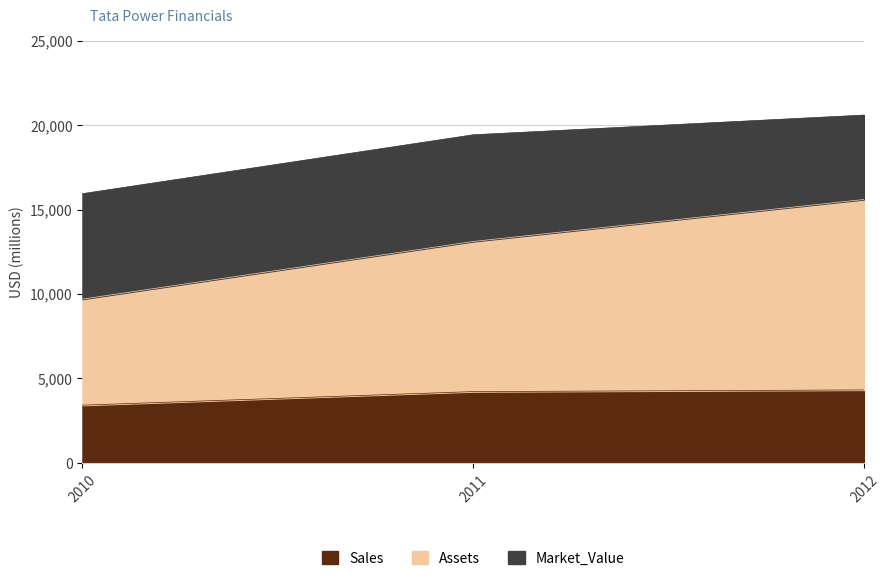

Is it true that Sales equals 3420 at 2010?

True